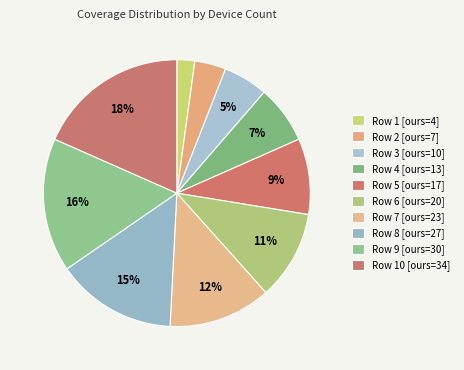

Count the number of slices in the pie.

10